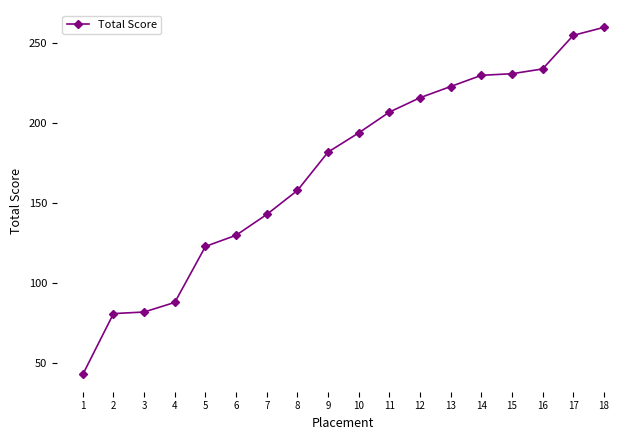

What is the average value?

171